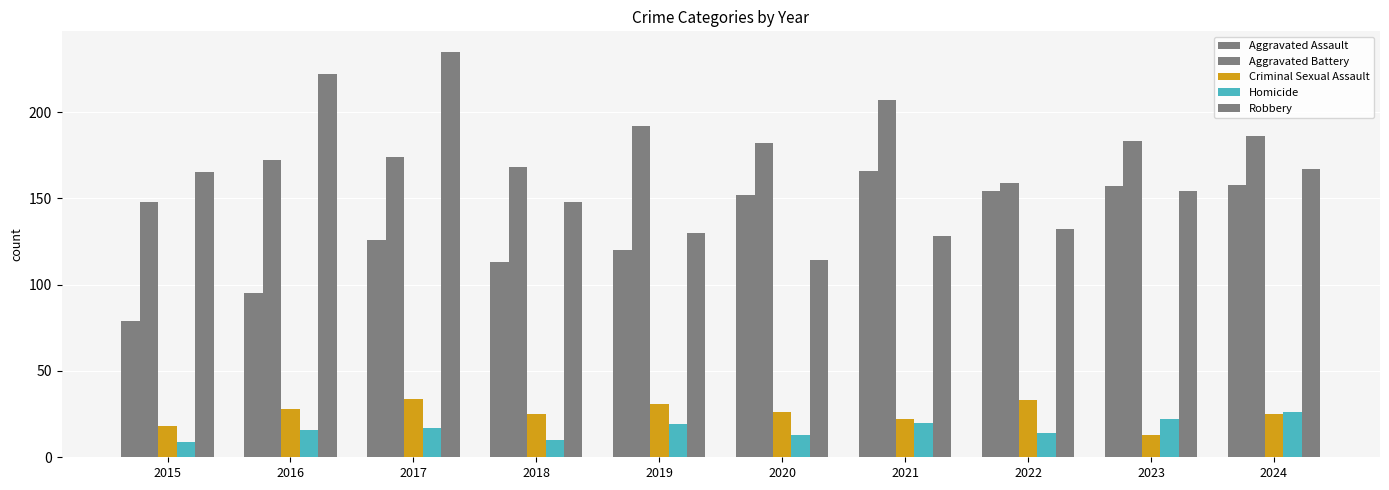

Rank the categories by Aggravated Assault value from lowest to highest.

2015, 2016, 2018, 2019, 2017, 2020, 2022, 2023, 2024, 2021